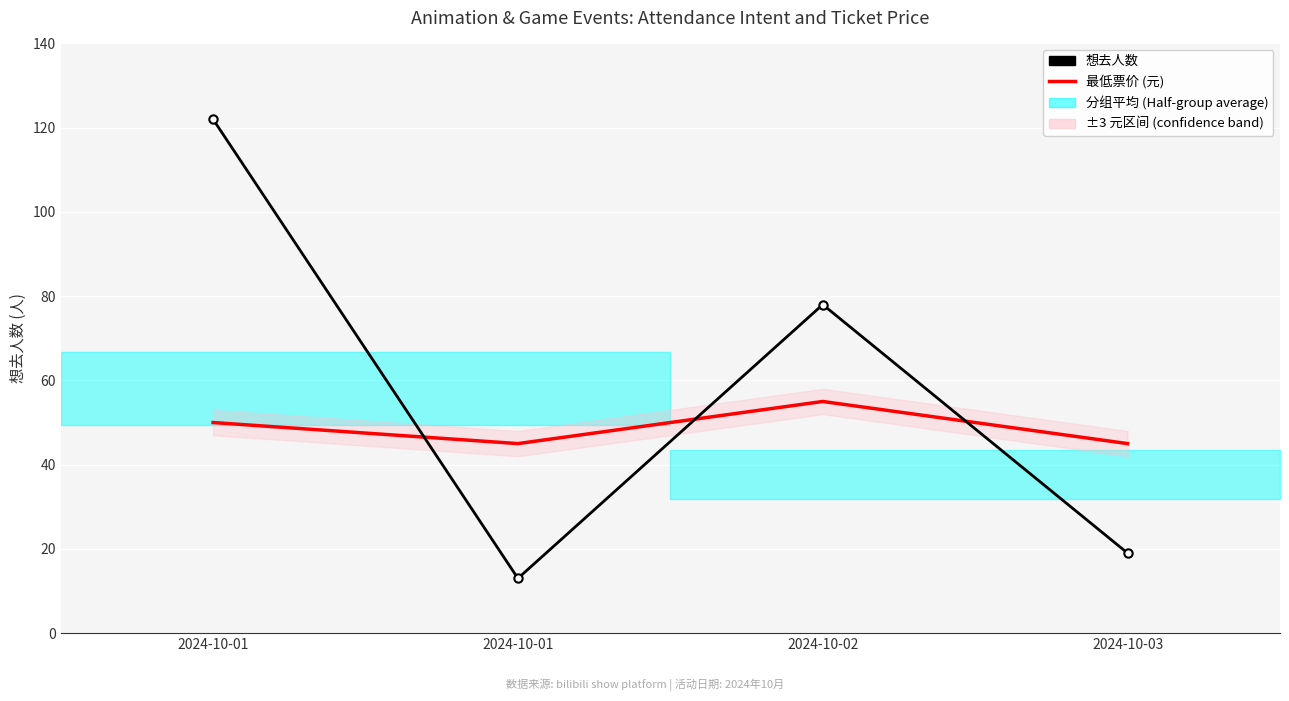

At how many categories does at least one series exceed 91?

1